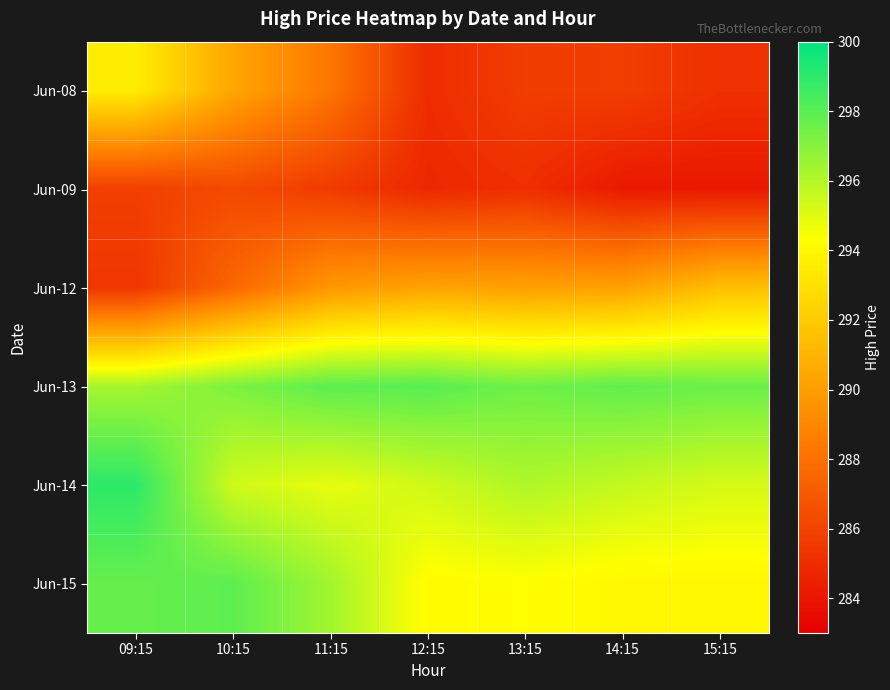

At which category does the chart reach its peak across all series?

09:15